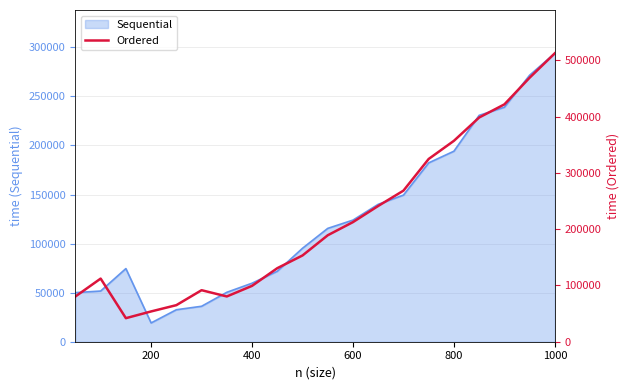

What is the highest value of the Sequential series?

293985